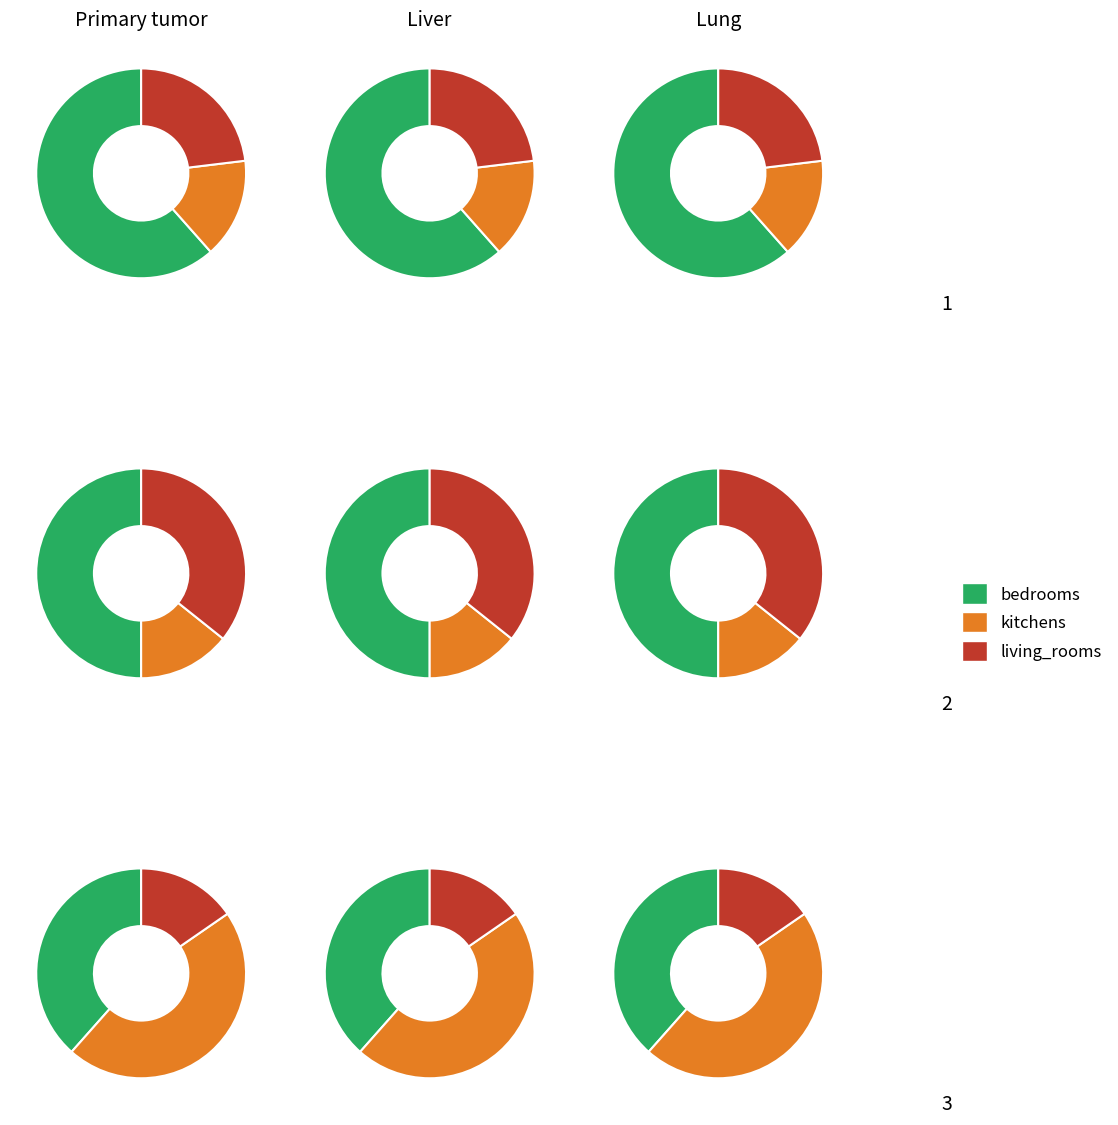

How many segments does this pie chart have?

3